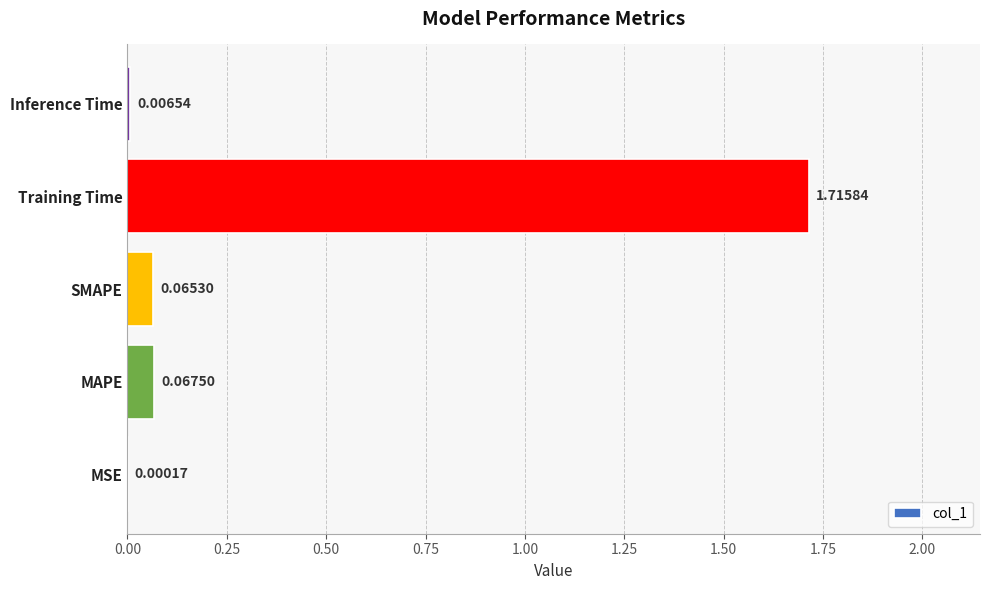

What is the sum of all values?

1.9